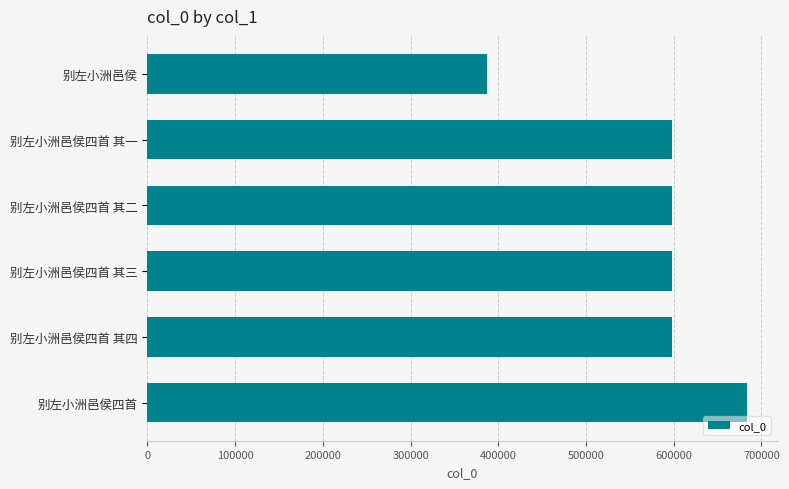

What is the greatest value displayed?

683194